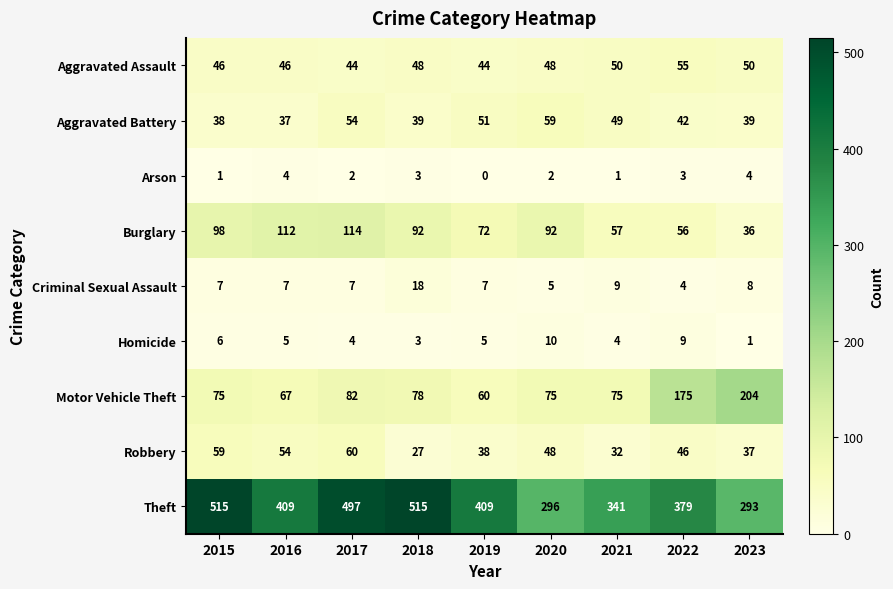

Which category has the lowest value across all series?

2019